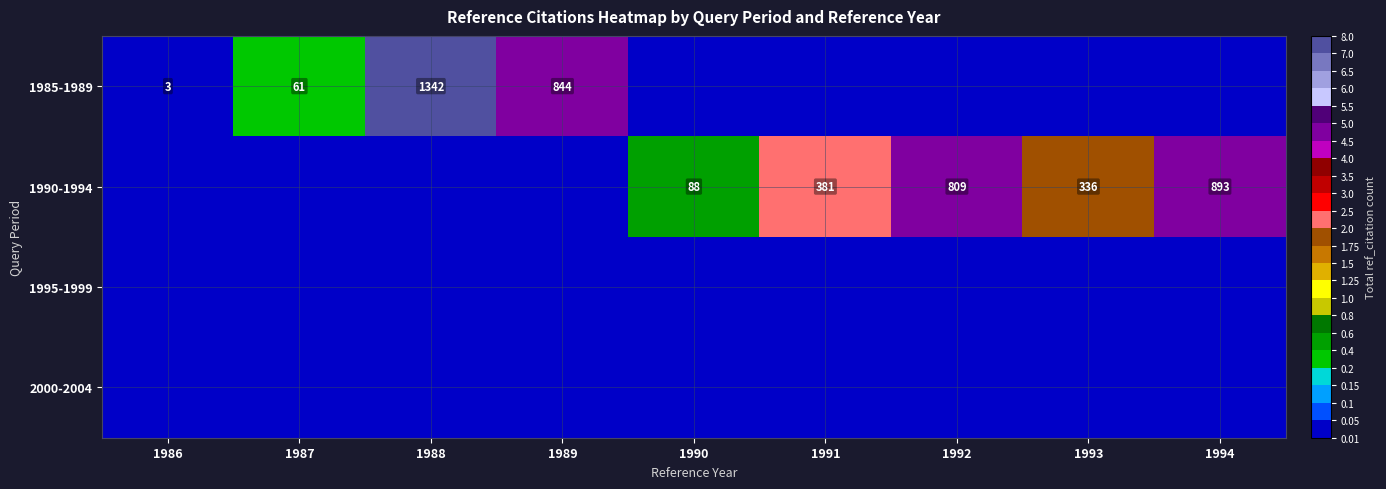

What is the approximate value of 1985-1989 at 1989?

4.7